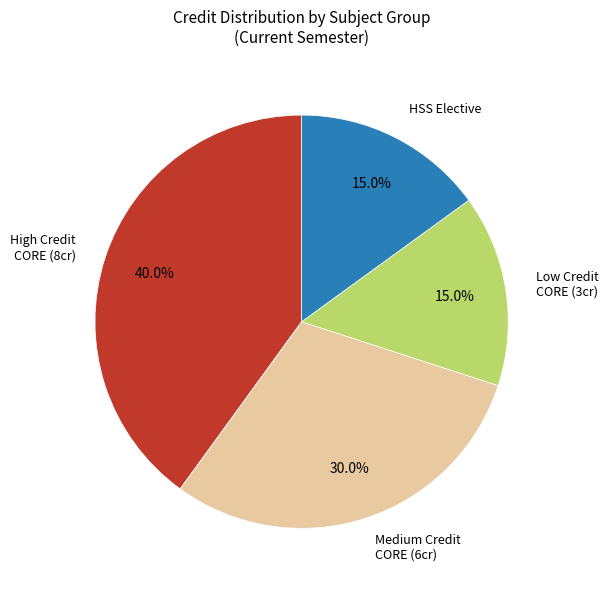

How many slices are in this pie chart?

4